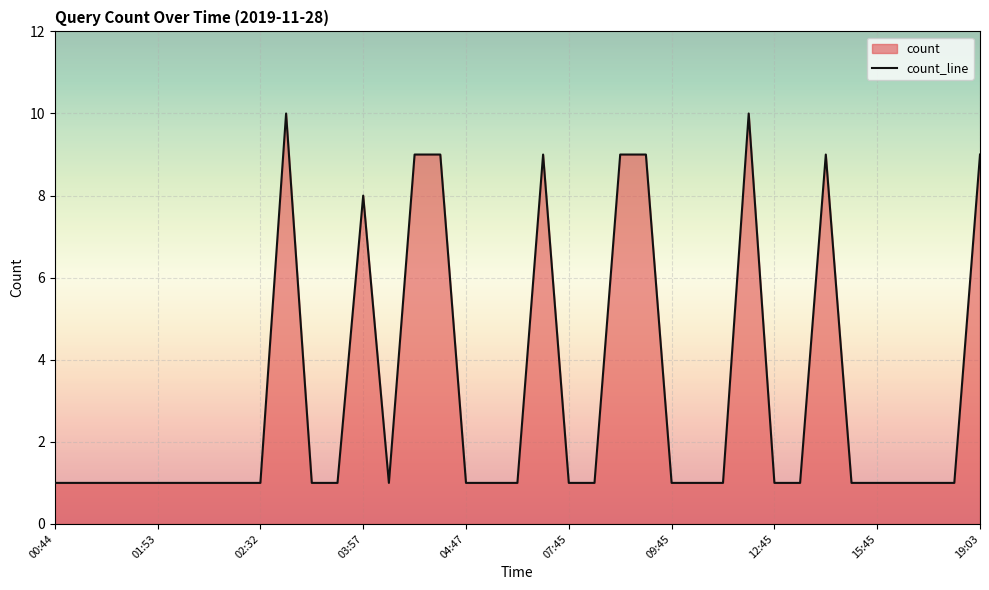

Reading left to right, extract all data points from this chart.

1	1	1	1	1	1	1	1	1	10	1	1	8	1	9	9	1	1	1	9	1	1	9	9	1	1	1	10	1	1	9	1	1	1	1	1	9